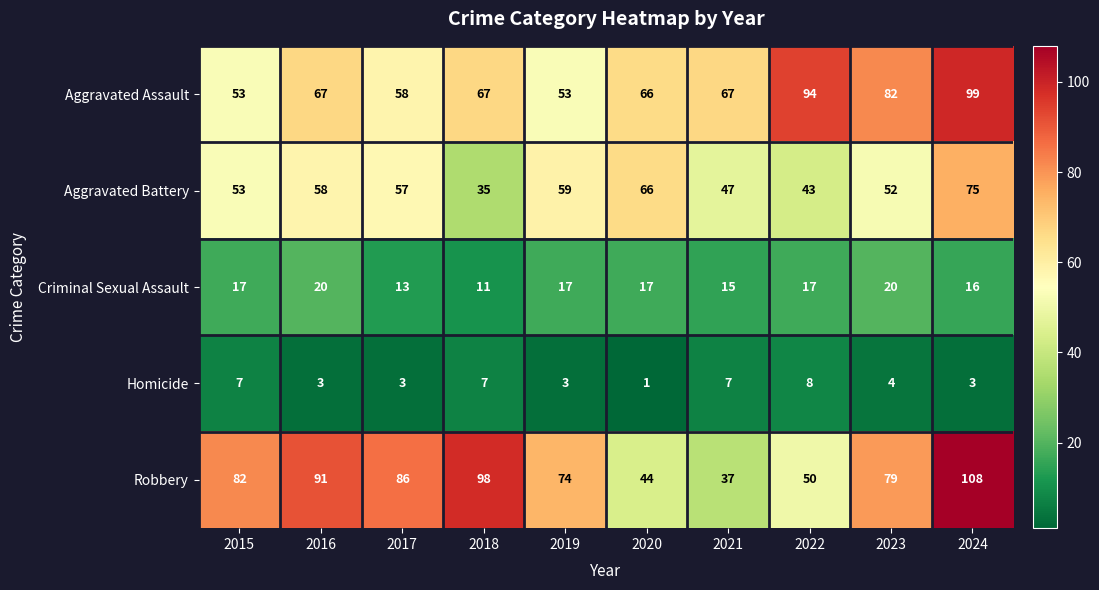

Rank the series by their maximum value, from highest to lowest.

Robbery, Aggravated Assault, Aggravated Battery, Criminal Sexual Assault, Homicide